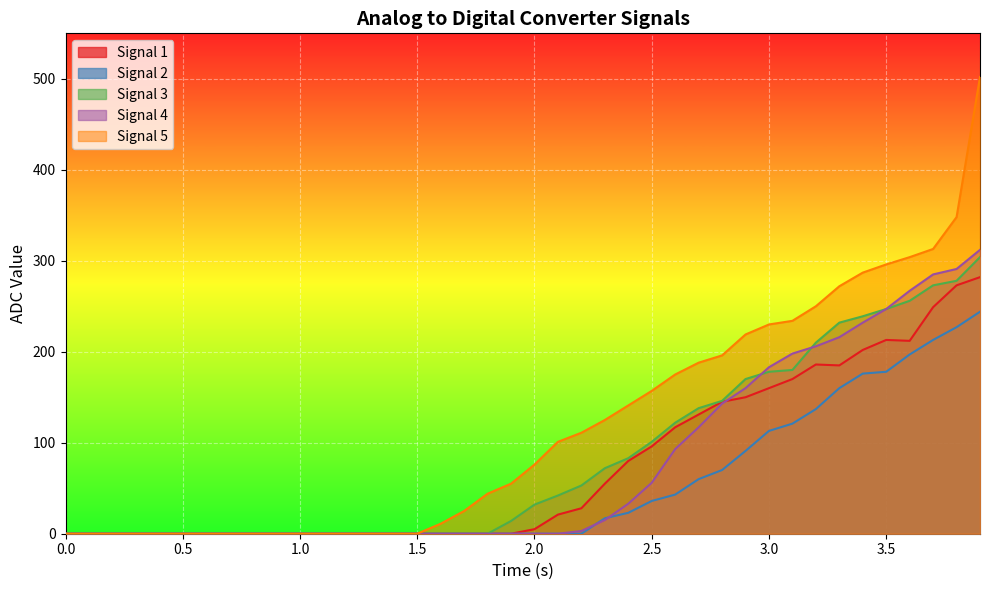

Which series has the widest spread of values?

Signal 5